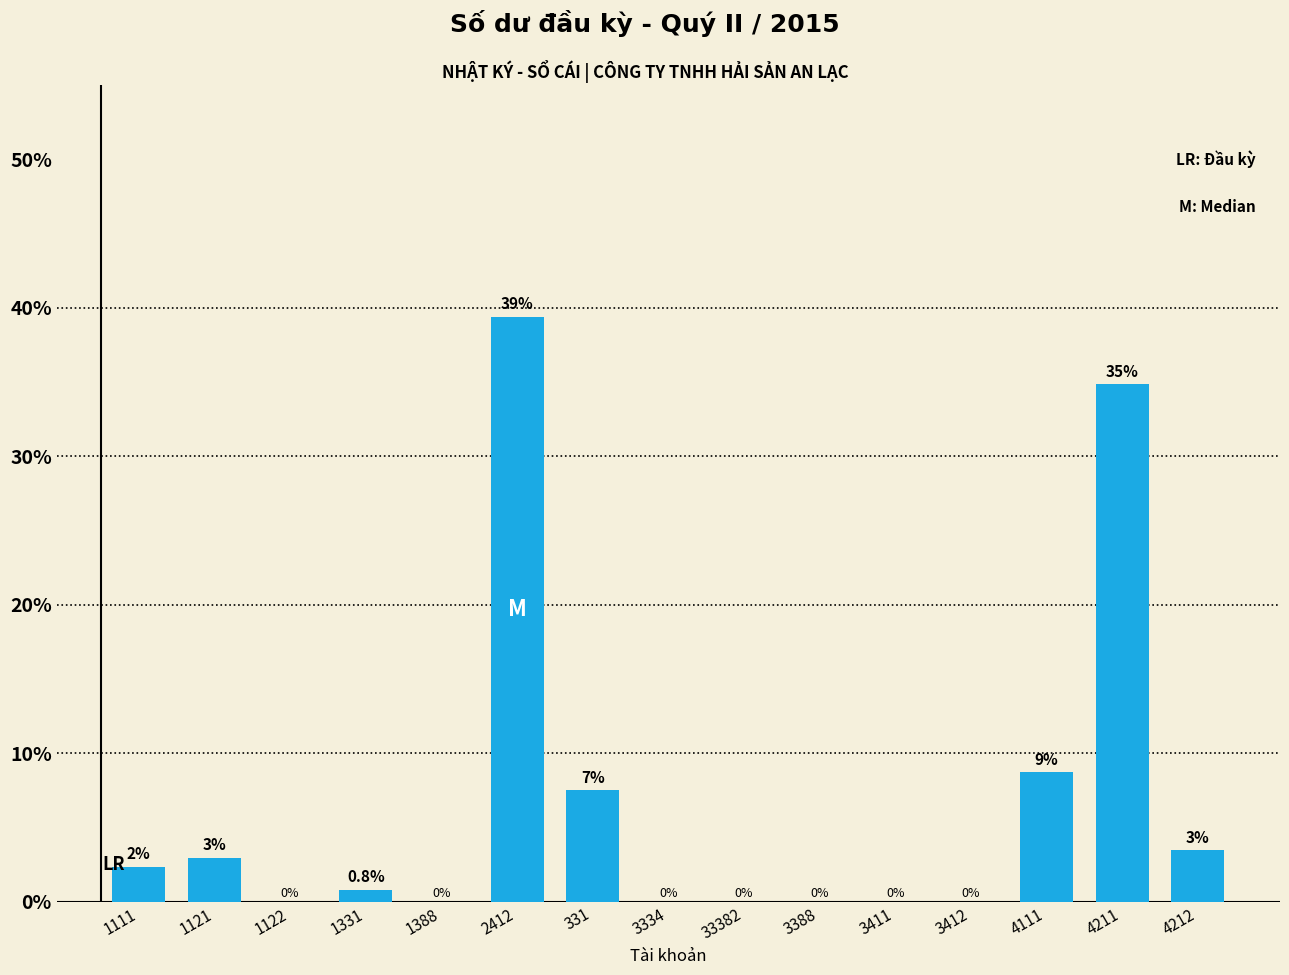

Where is the data nearest to the value 19?

4111